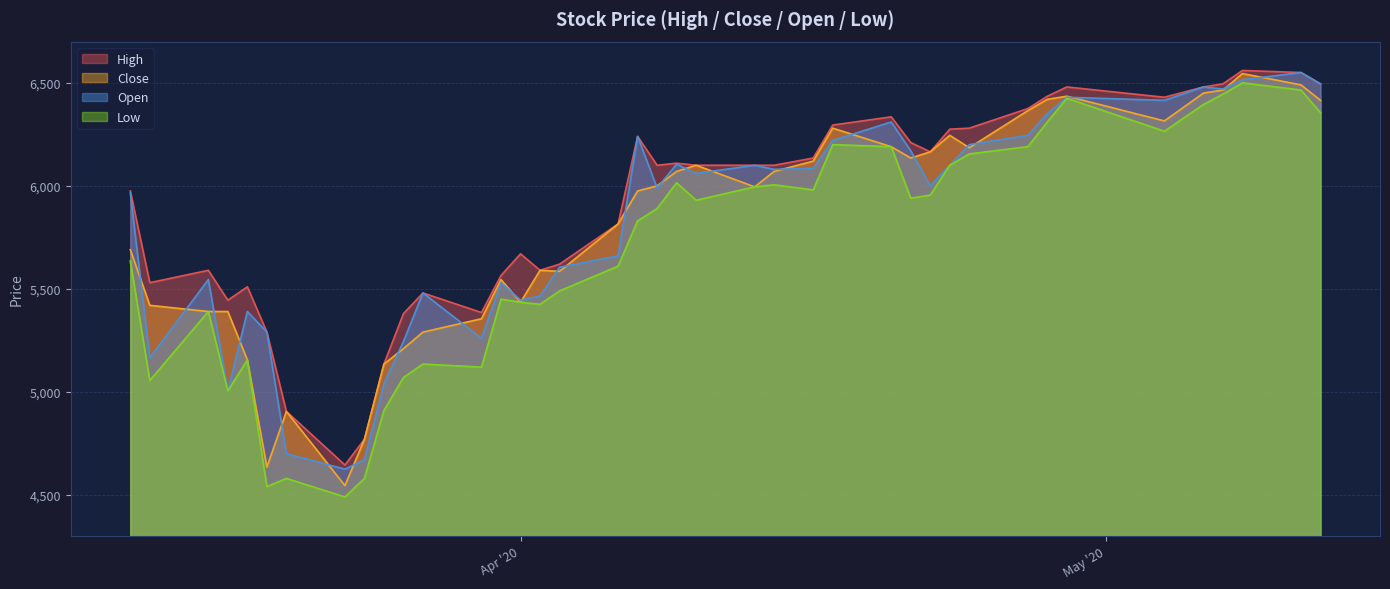

At which category does Close reach its first local valley?

2020-03-19